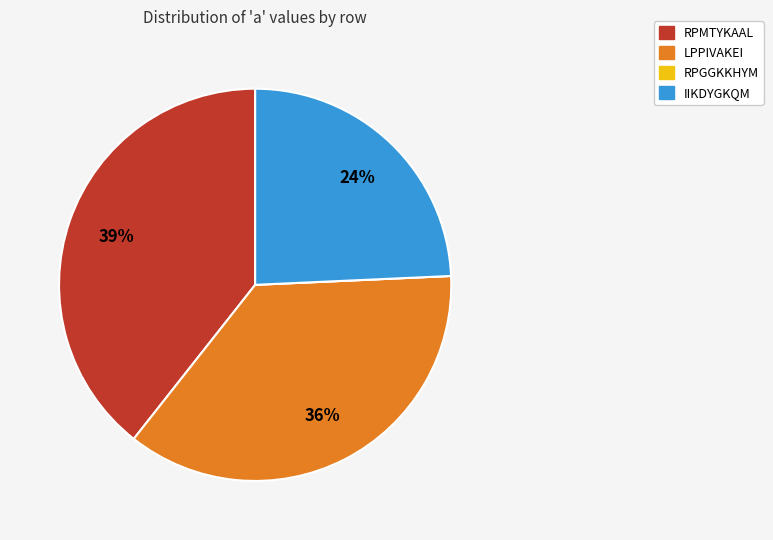

The RPMTYKAAL slice represents 39% of the pie. True or false?

True